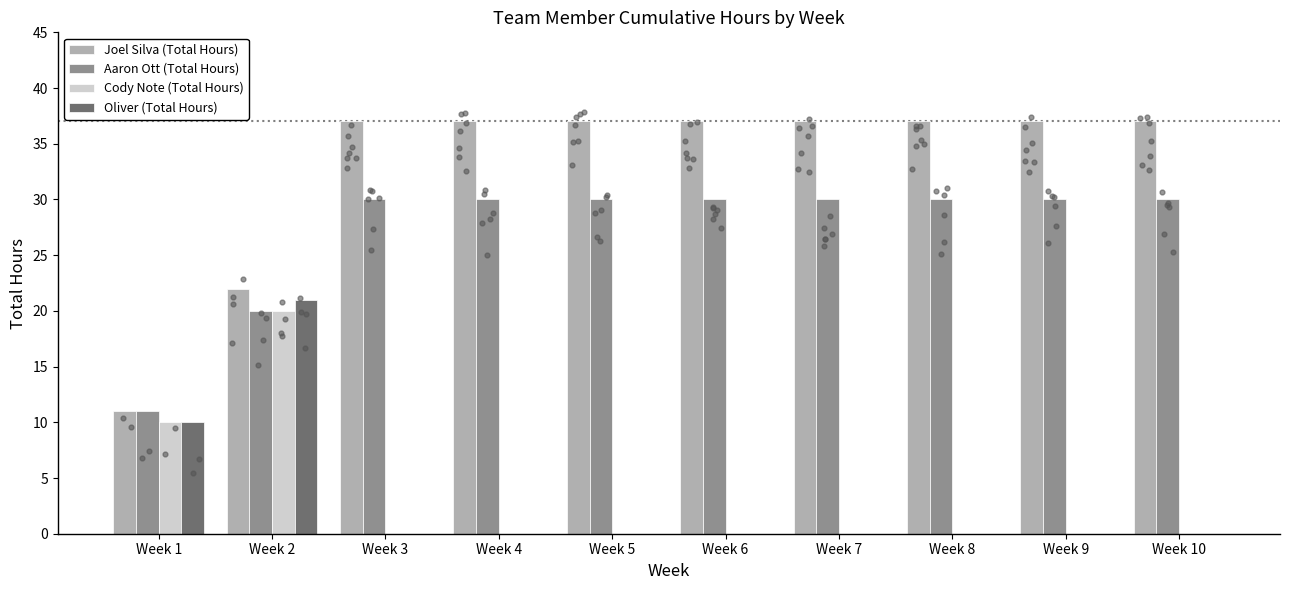

At how many categories does at least one series exceed 35?

8